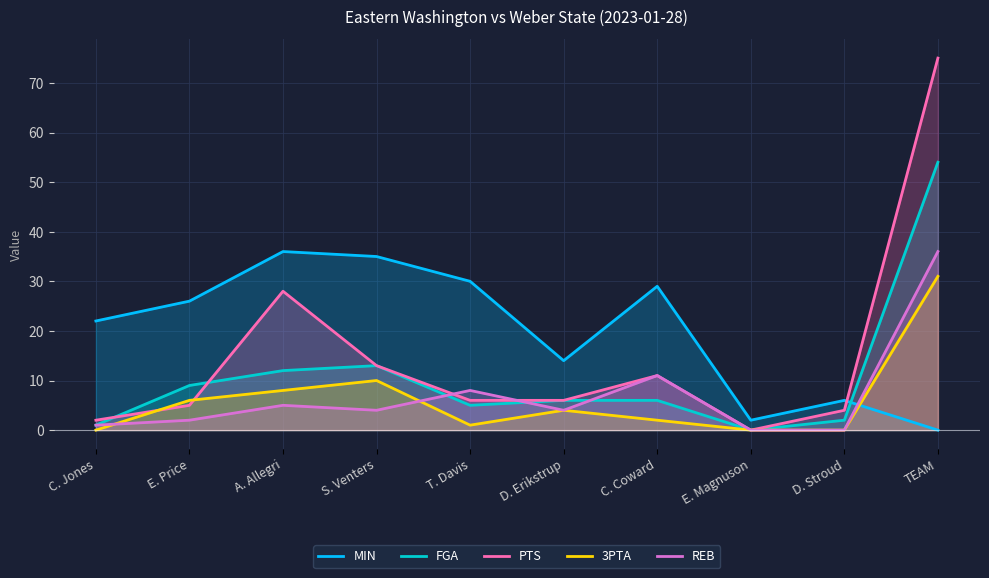

True or false: PTS has more than 1 interior local peaks.

True